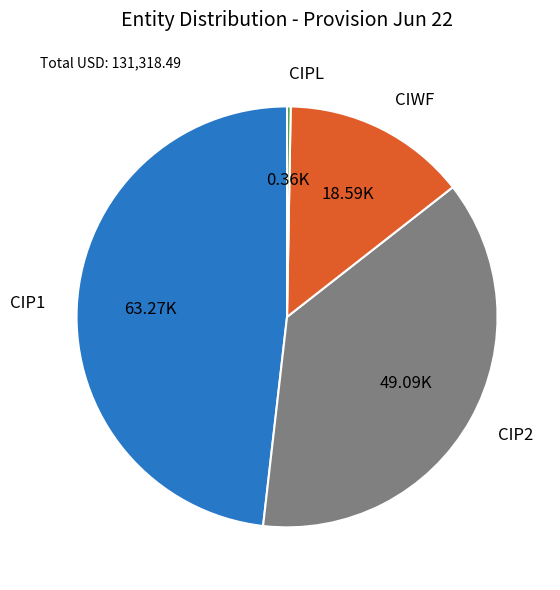

Is there a majority slice in this chart?

No